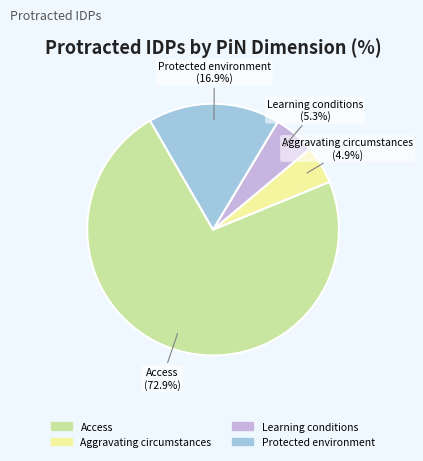

To the nearest percent, what is the average slice percentage?

25%